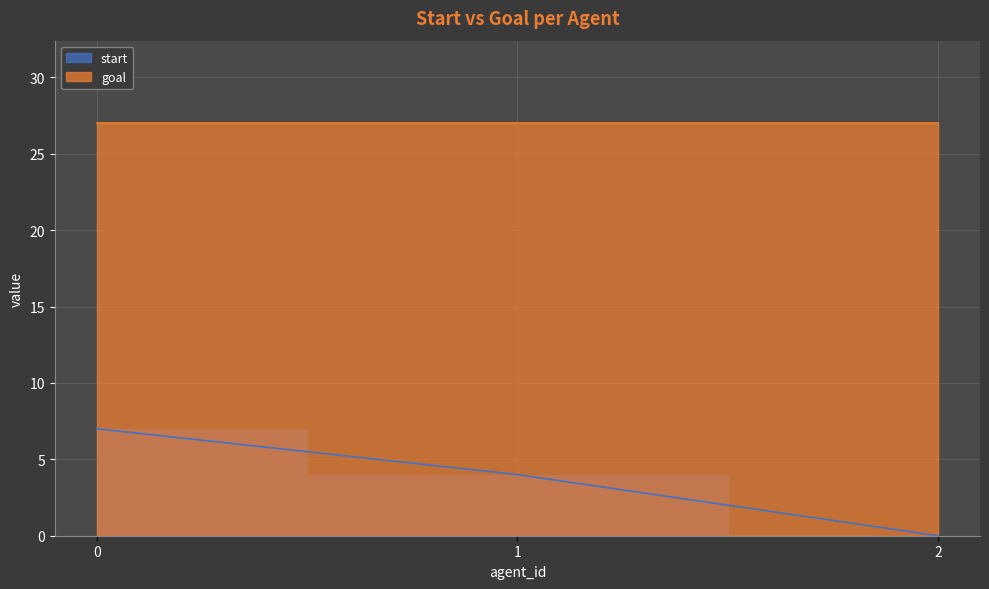

What value does the data have at 0?

7